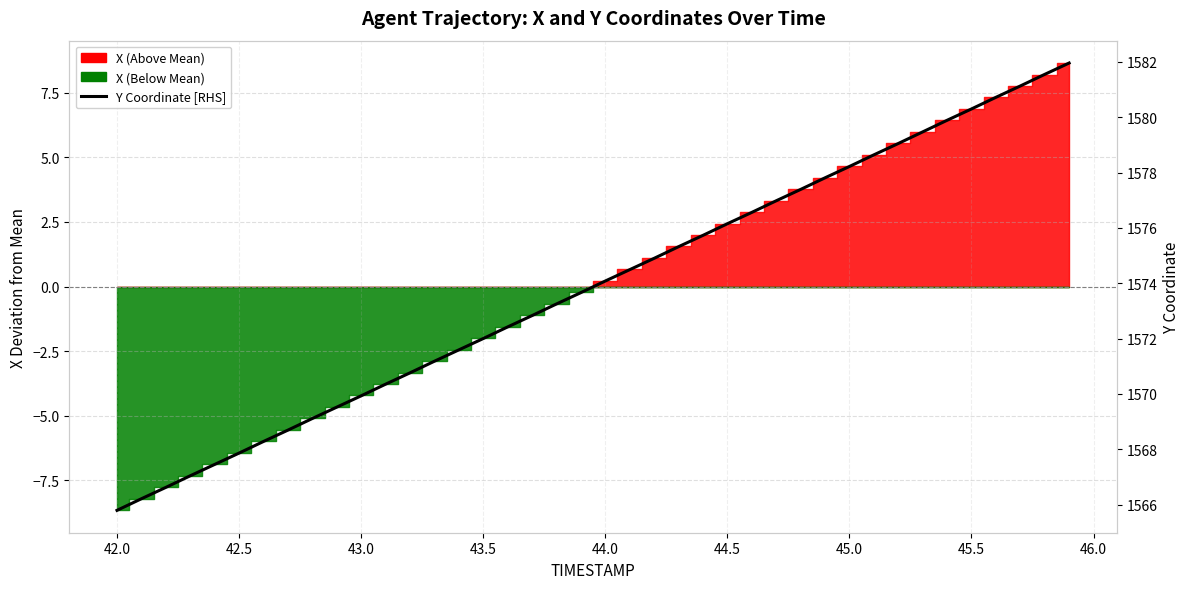

How many lines are shown in the chart?

1